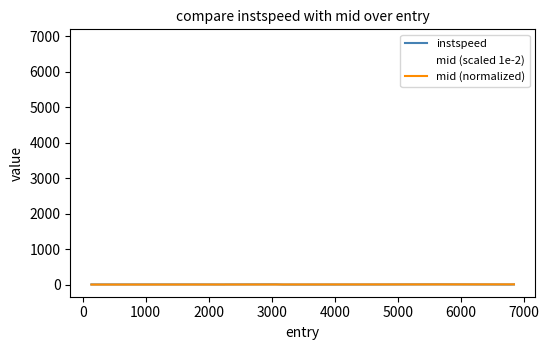

True or false: mid (scaled 1e-2) and mid (normalized) cross at least once.

False